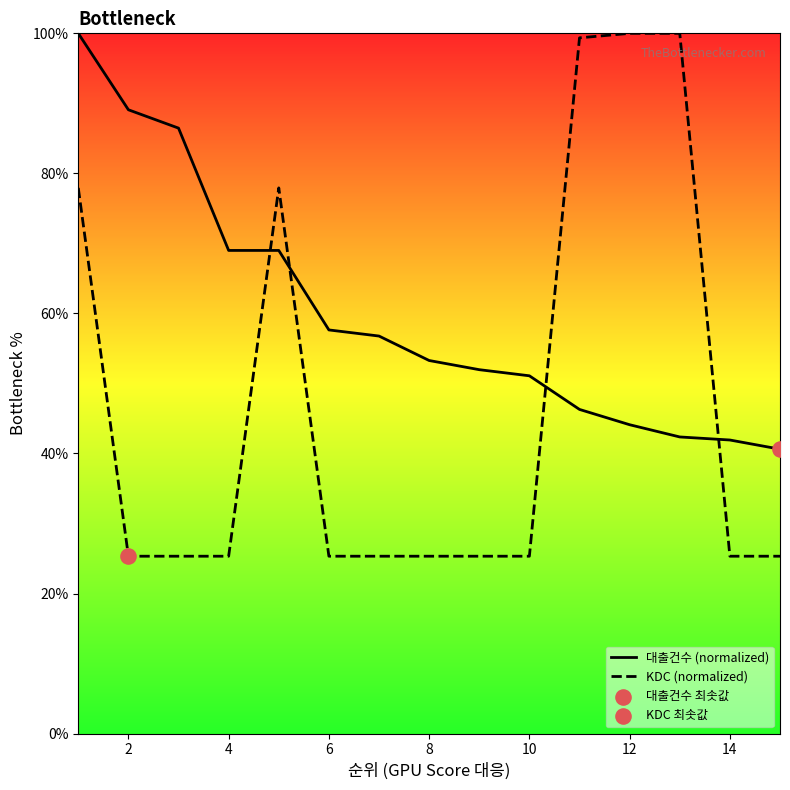

What are all the series names shown in the legend?

대출건수 (normalized), KDC (normalized)